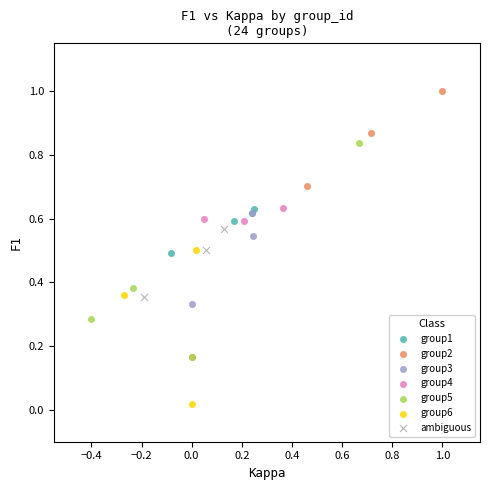

Which series reaches the maximum Y coordinate?

group2